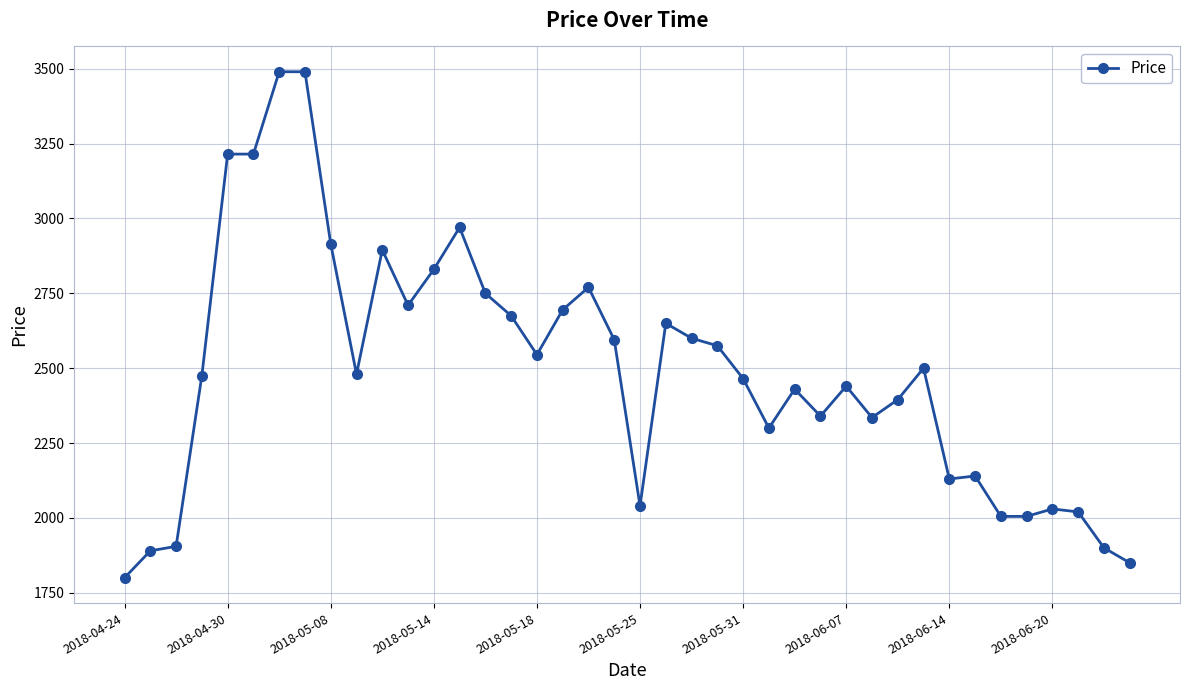

What is the sum of all values?

99460